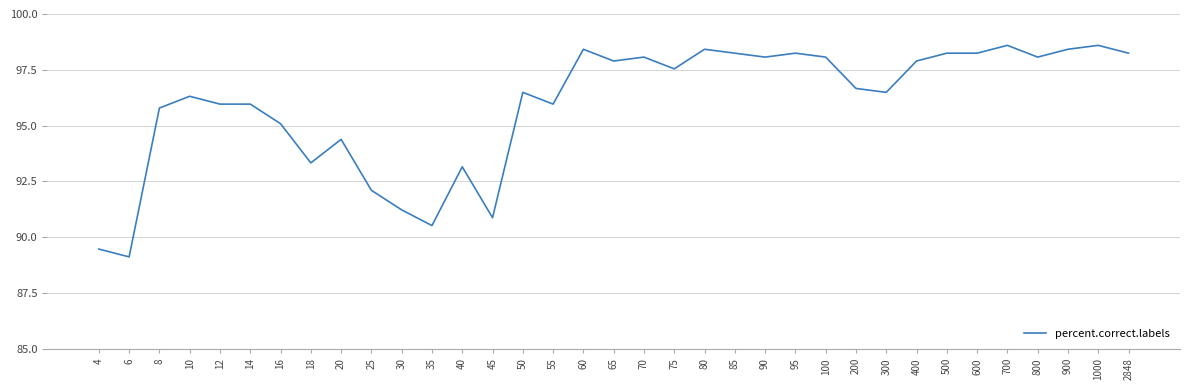

What is the change in value from 300 to 500?

+1.8